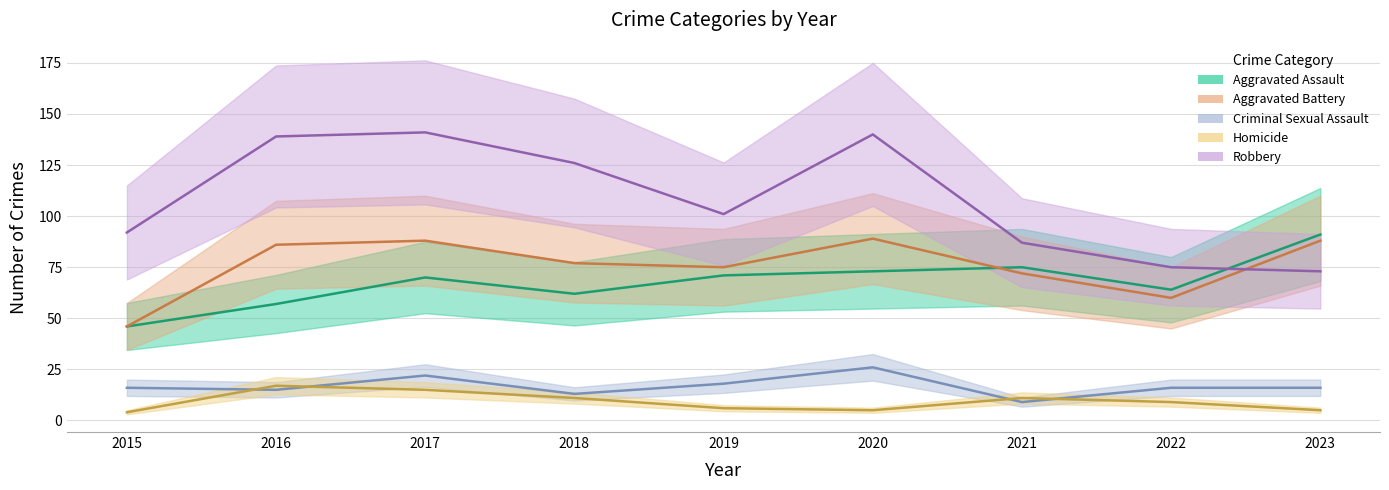

Is this an area chart (filled region under the line)?

No